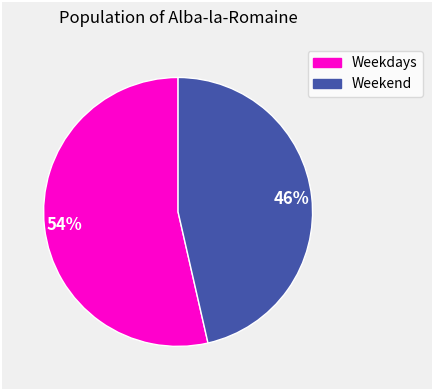

Count the number of slices in the pie.

2